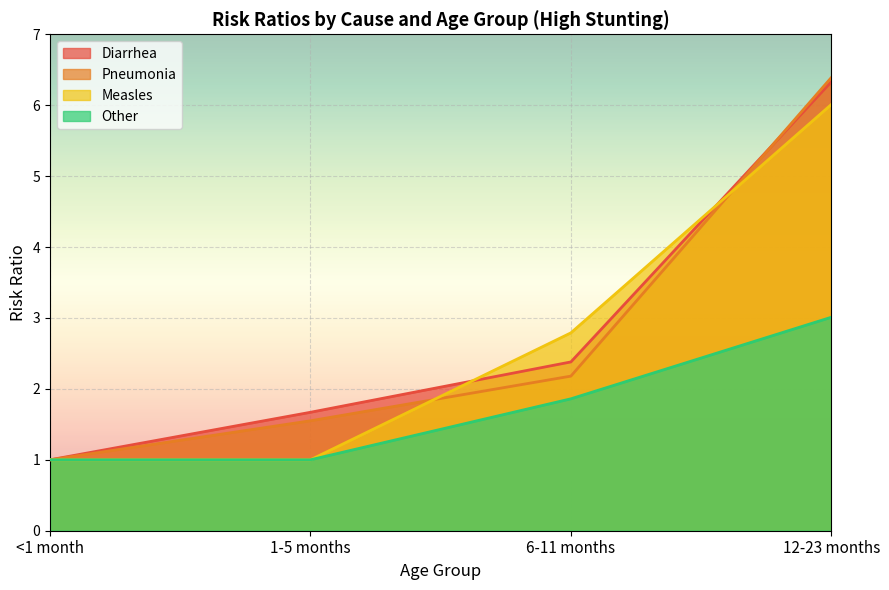

Reading left to right, list all the values displayed in this chart.

Diarrhea: <1 month=1.0	1-5 months=1.7	6-11 months=2.4	12-23 months=6.3
Pneumonia: <1 month=1.0	1-5 months=1.6	6-11 months=2.2	12-23 months=6.4
Measles: <1 month=1.0	1-5 months=1.0	6-11 months=2.8	12-23 months=6.0
Other: <1 month=1.0	1-5 months=1.0	6-11 months=1.9	12-23 months=3.0